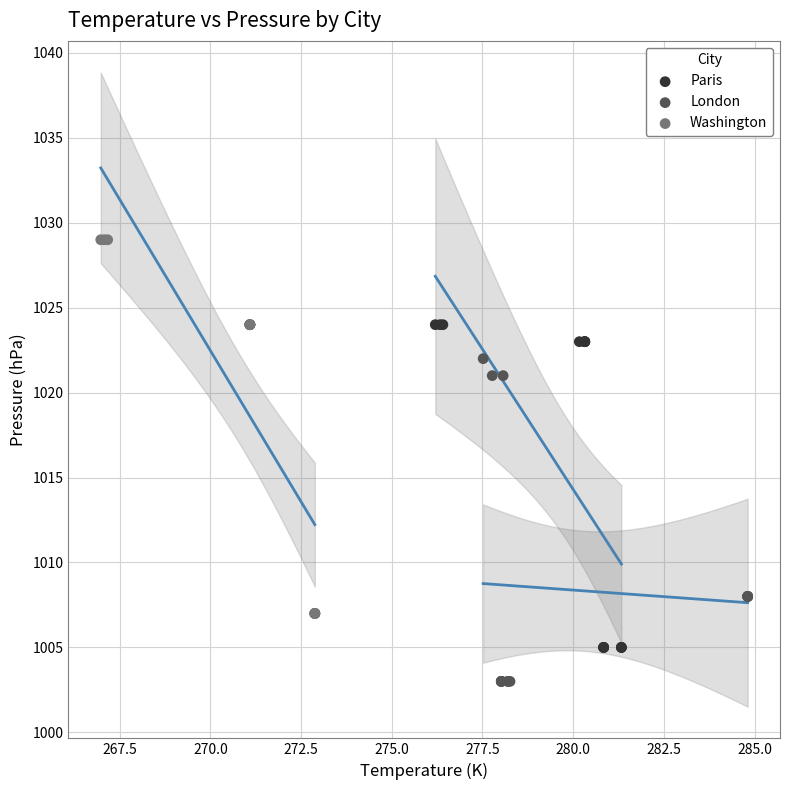

Which series contains the highest Y value?

Washington